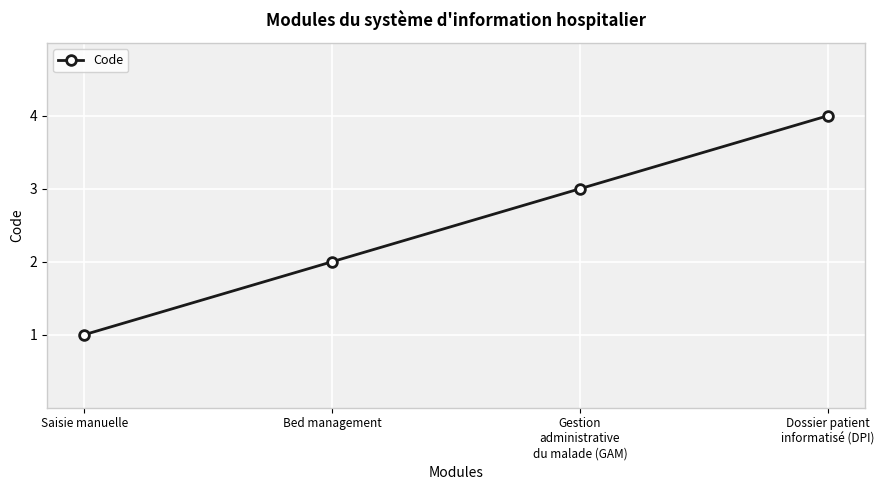

At which label is the value closest to 2?

Bed management